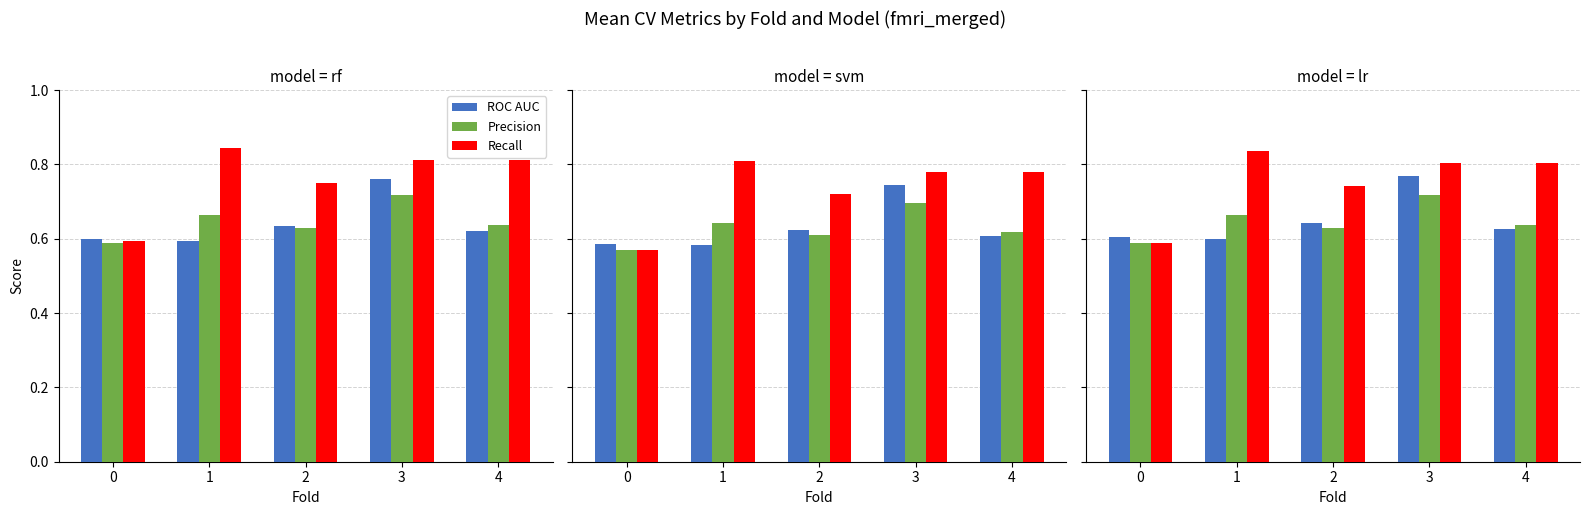

The value of Precision at 4 is 0.2. True or false?

False